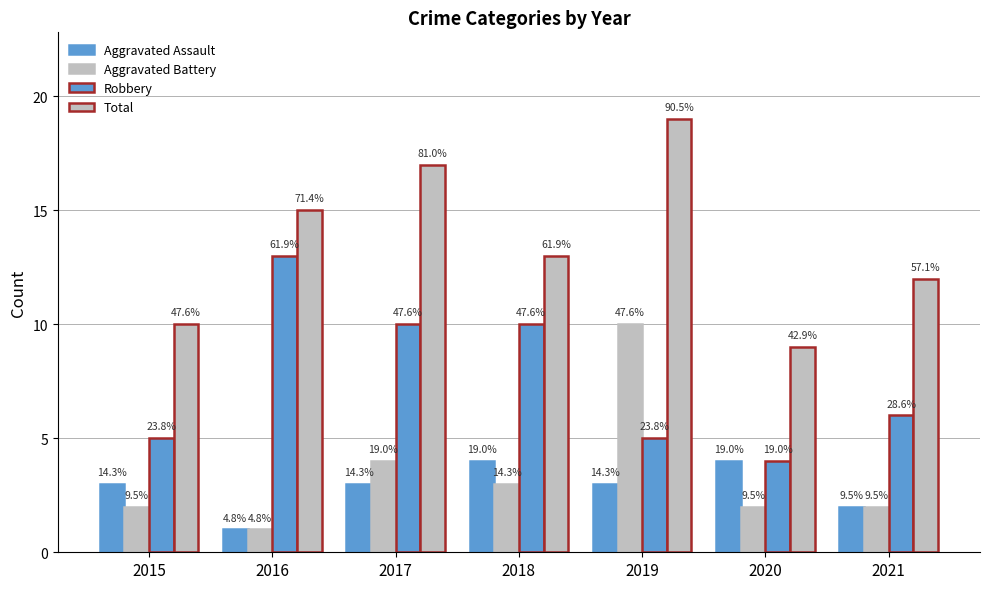

List the labels in order of Robbery value, largest first.

2016, 2017, 2018, 2021, 2015, 2019, 2020